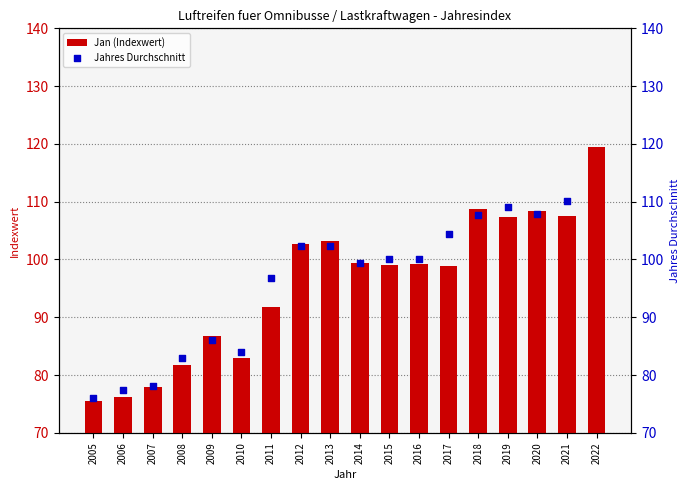

Which series has the largest total across all categories?

Jan (Indexwert)